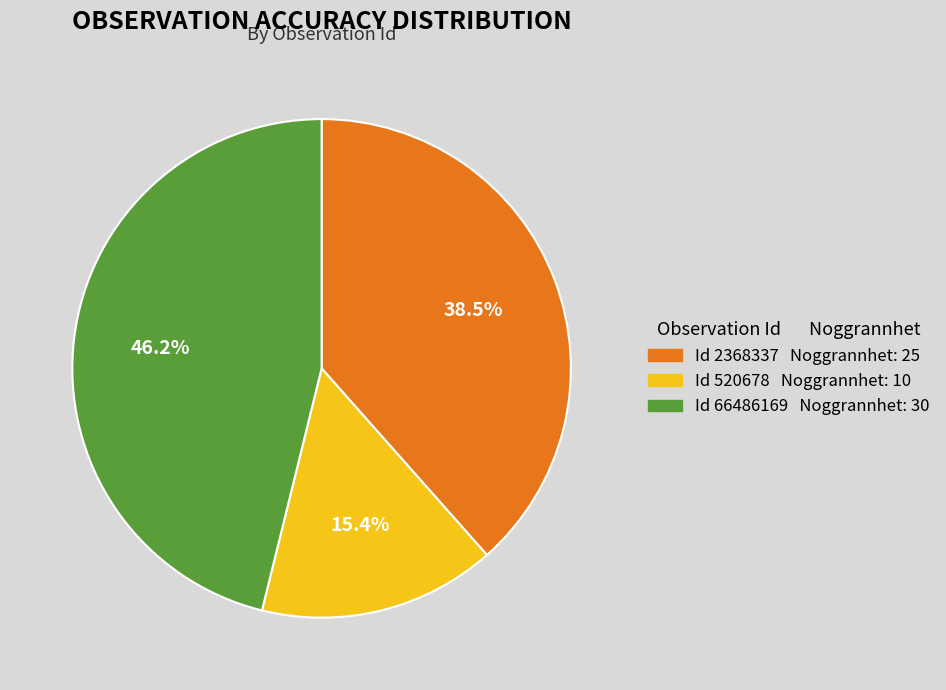

Is there any slice that represents more than half of the pie?

No